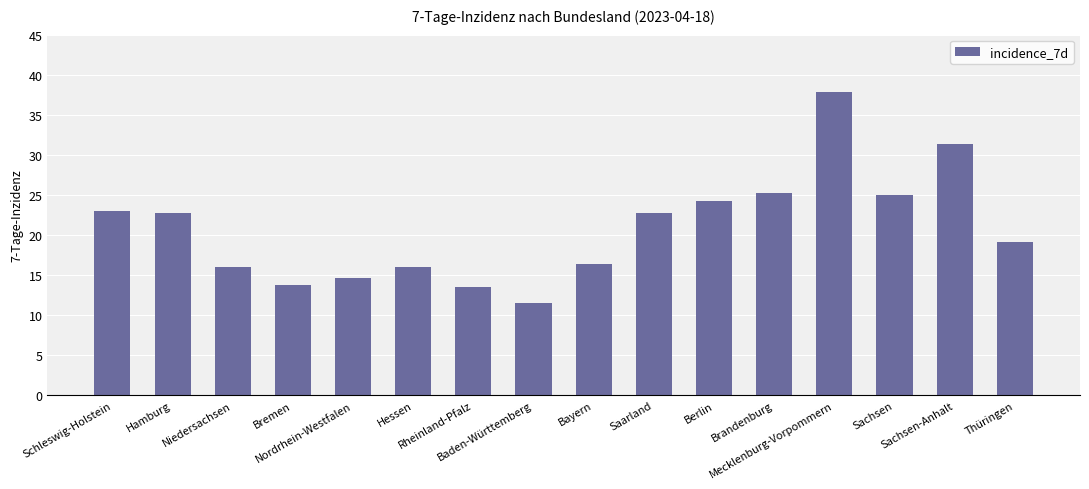

What is the value of the 6th bar from the left?

16.1